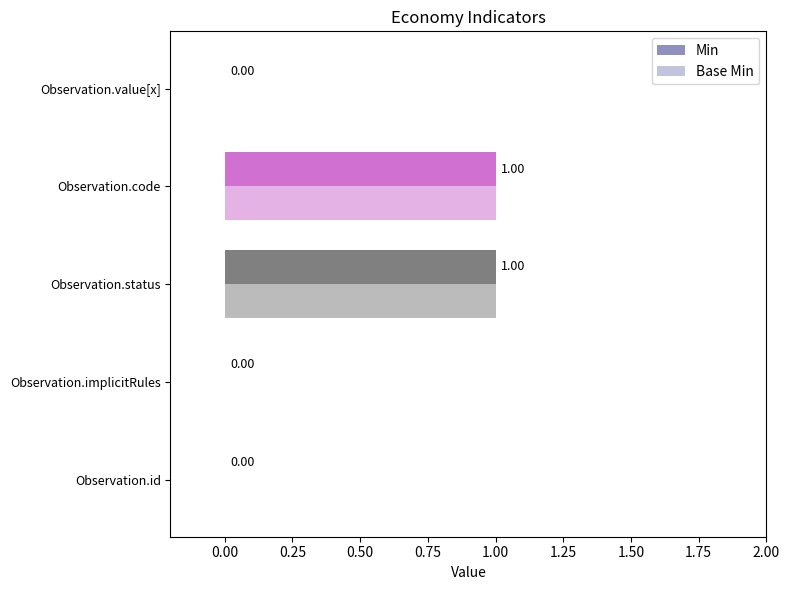

How many values in Min are above zero?

2